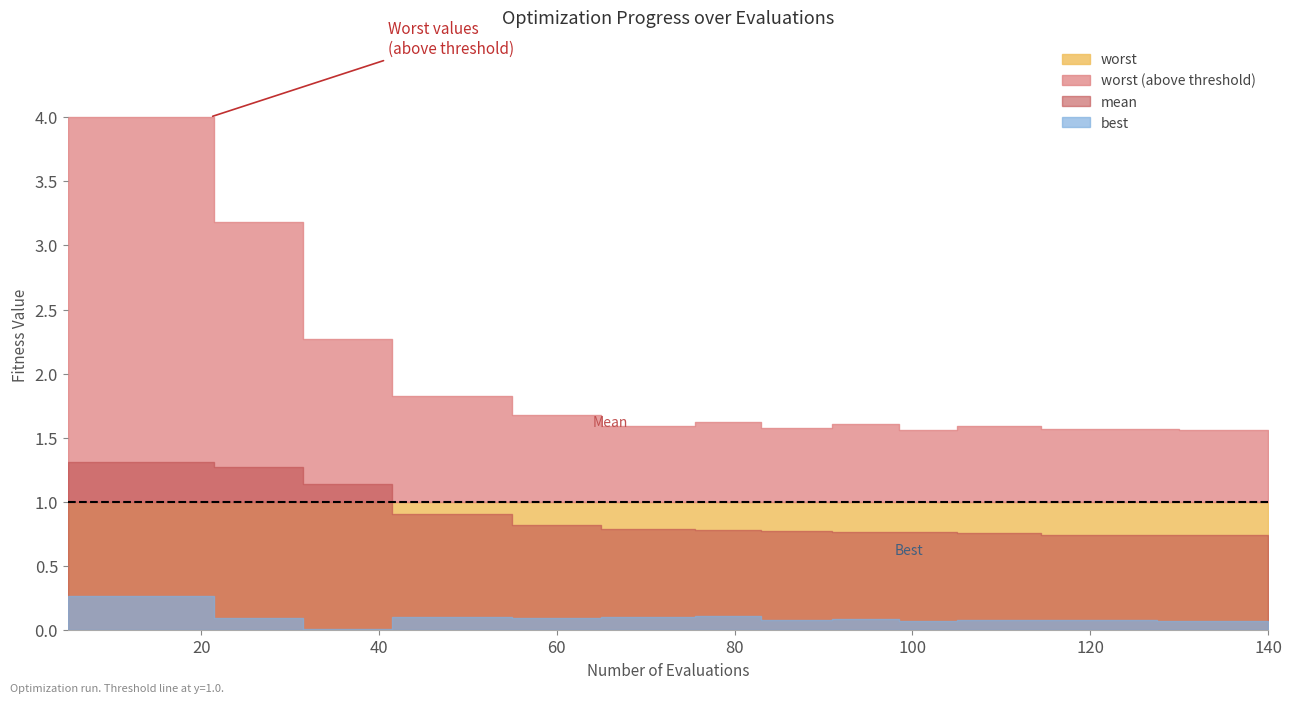

Rank the categories by mean value from lowest to highest.

37, 38, 39, 36, 32, 33, 34, 35, 29, 30, 31, 27, 28, 25, 26, 23, 24, 21, 22, 18, 19, 20, 15, 16, 17, 11, 12, 13, 14, 8, 9, 10, 5, 6, 7, 0, 1, 2, 3, 4